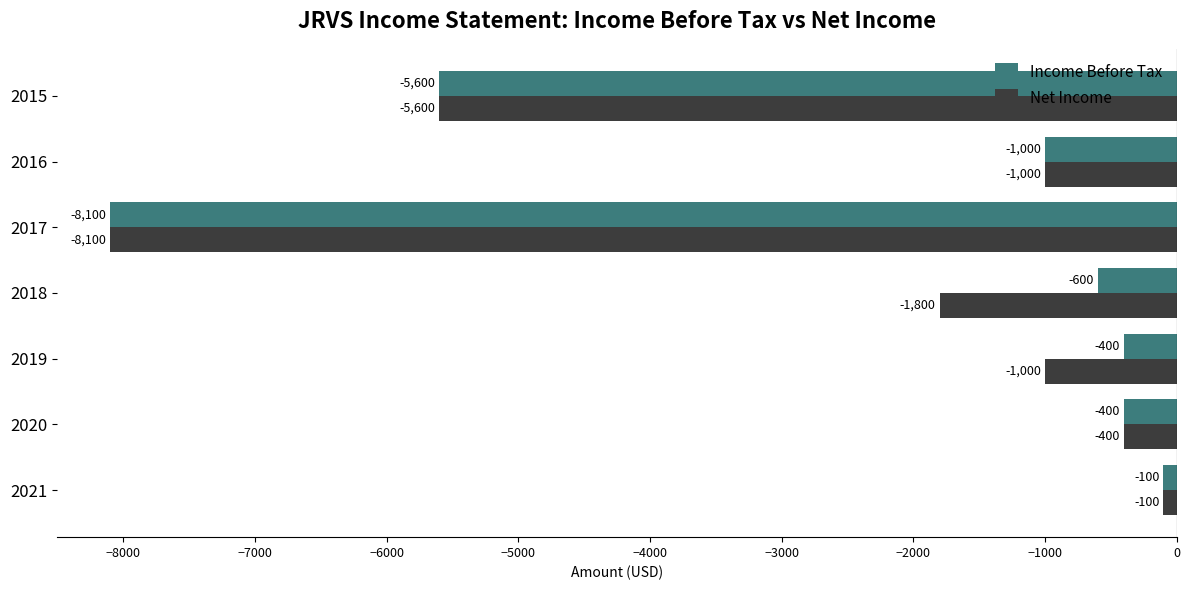

Where is Net Income nearest to the value -4100?

2015